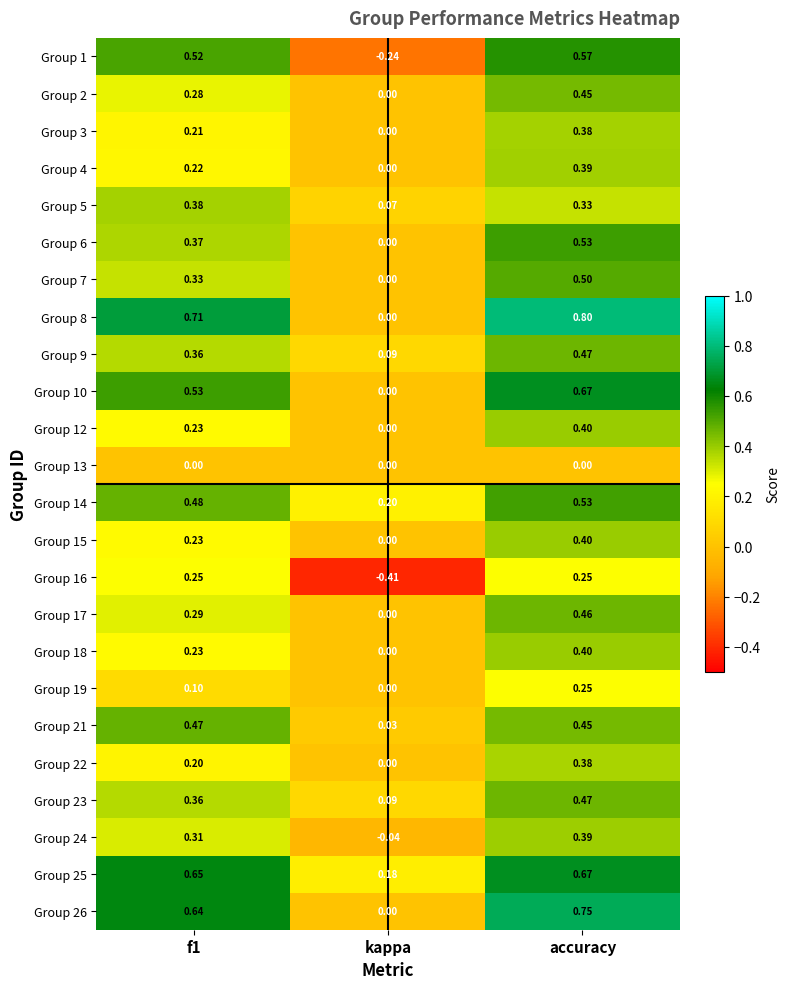

At which category does the chart reach its minimum across all series?

kappa